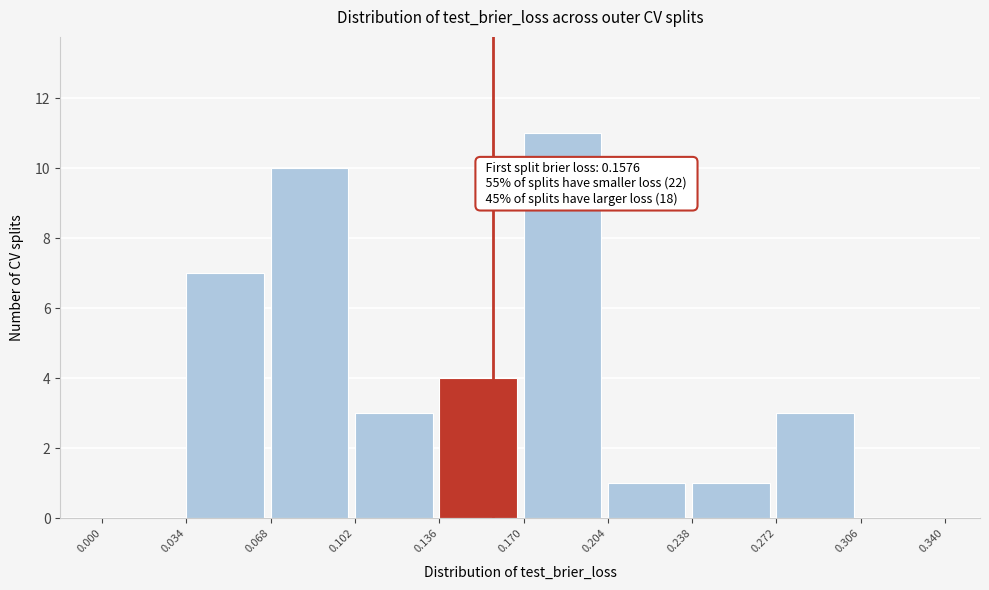

Over which range of the x-axis is the bar tallest?

0.170 to 0.204